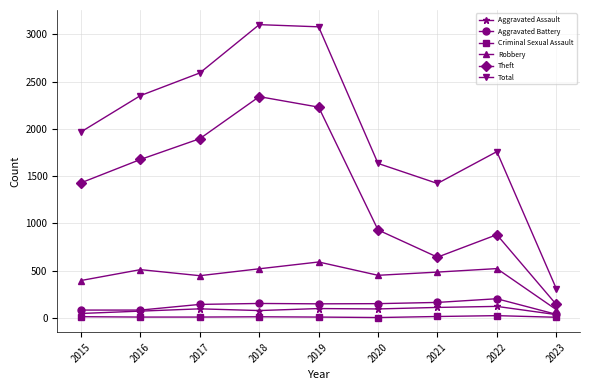

Which series has the largest range (max minus min)?

Total